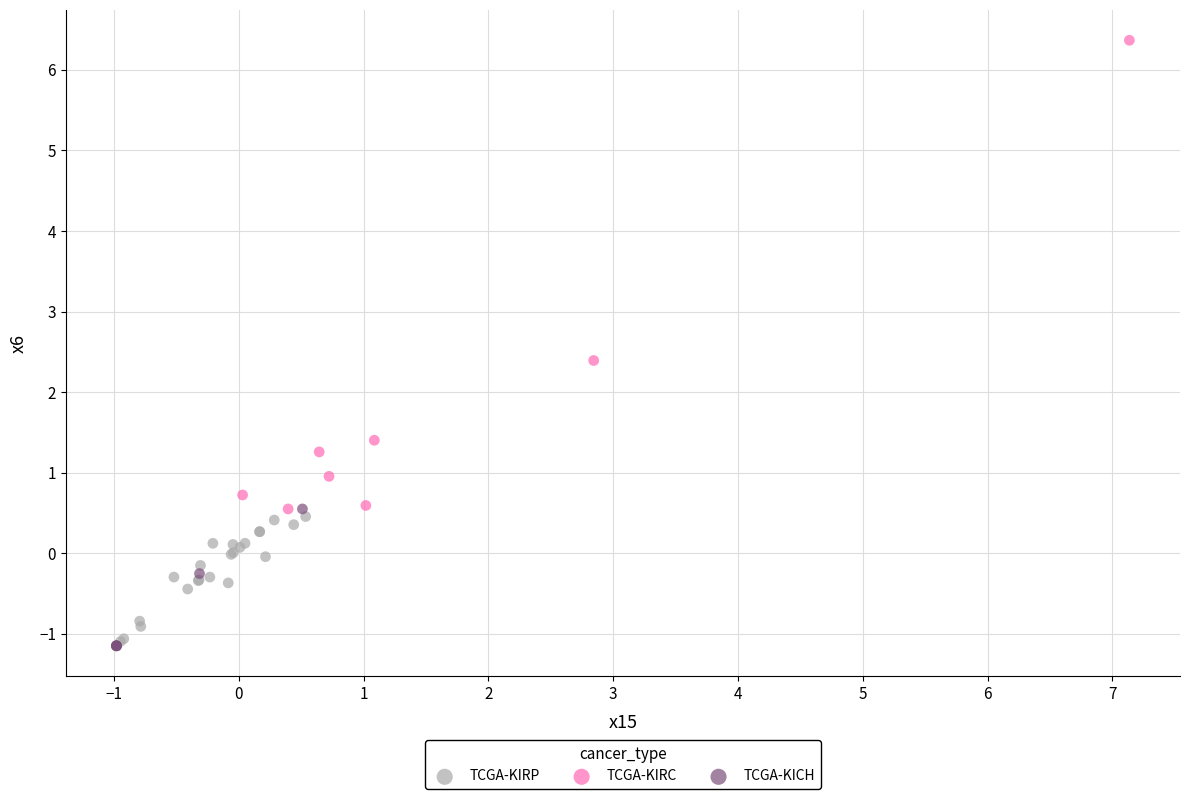

Which series reaches the maximum Y coordinate?

TCGA-KIRC